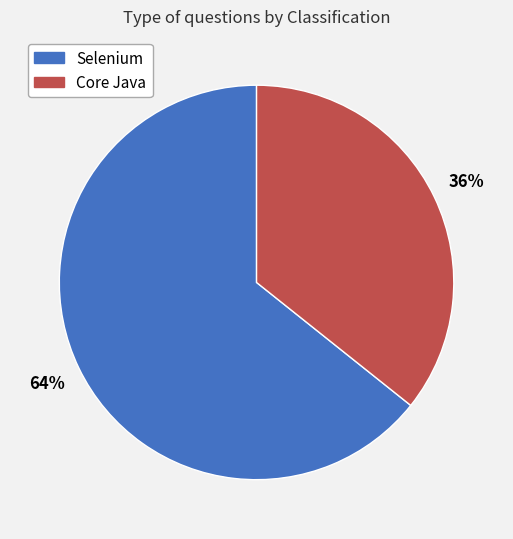

Count the number of slices in the pie.

2